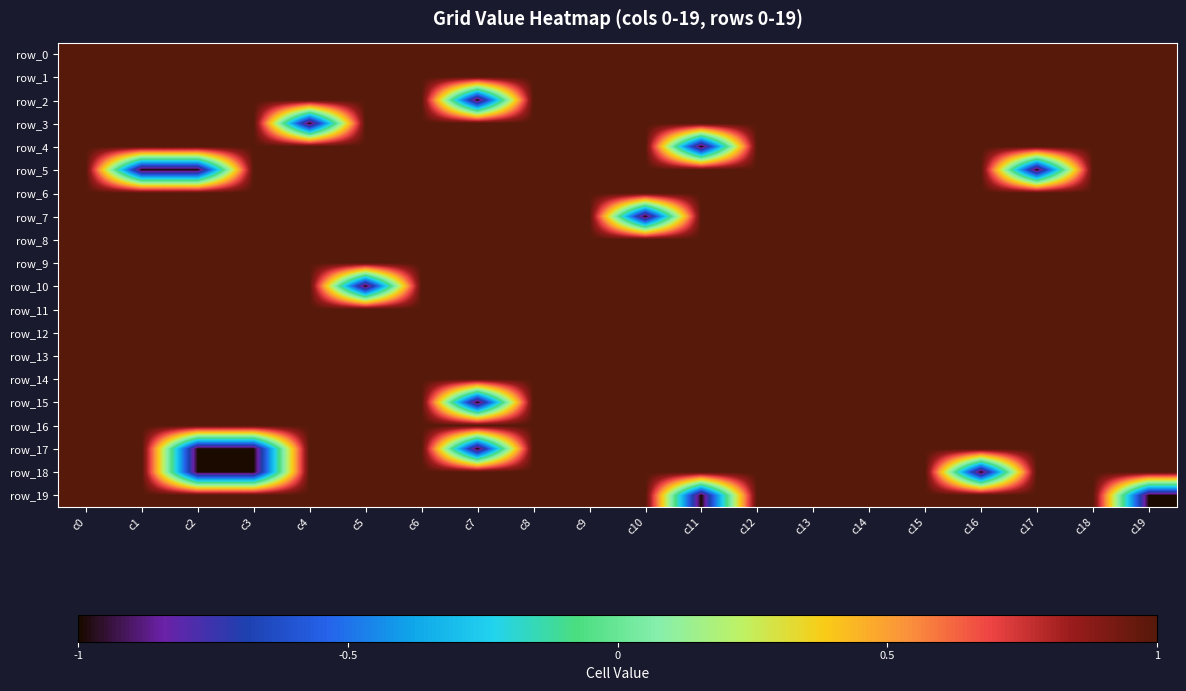

Rank the series at c15 from lowest to highest value.

row_0, row_1, row_2, row_3, row_4, row_5, row_6, row_7, row_8, row_9, row_10, row_11, row_12, row_13, row_14, row_15, row_16, row_17, row_18, row_19